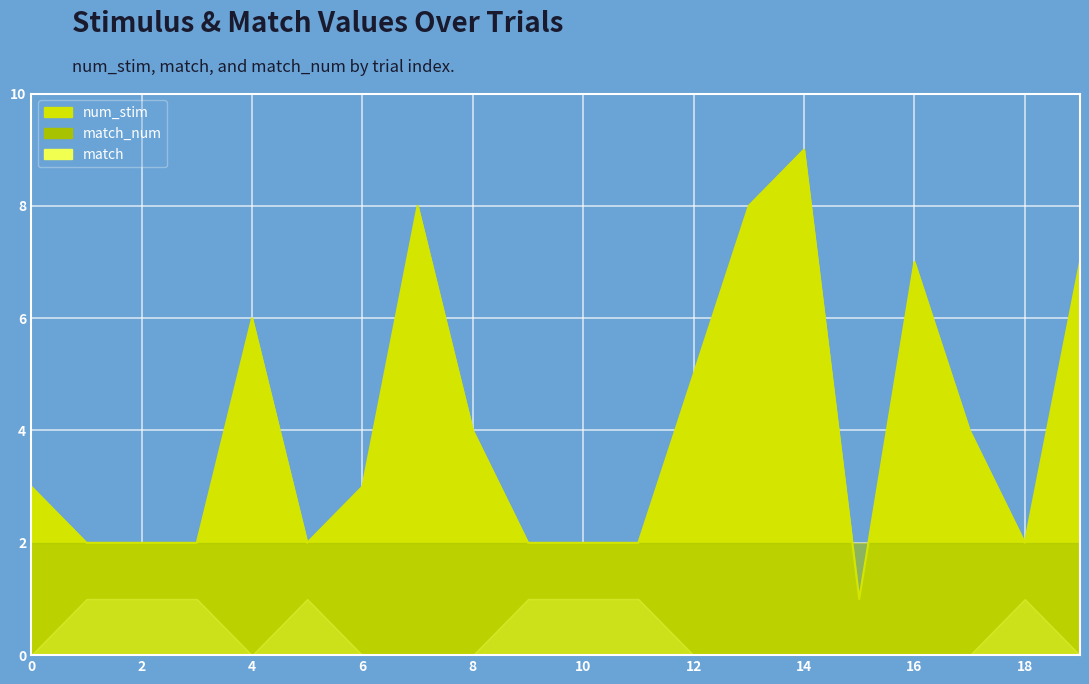

True or false: match_num and match cross at least once.

False